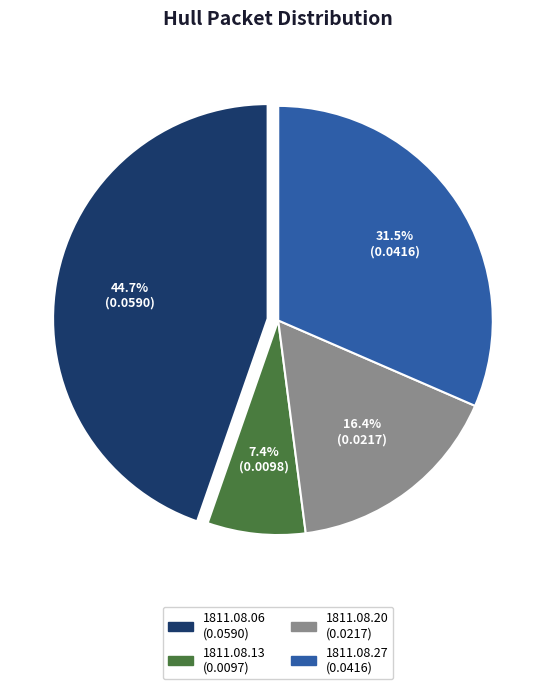

To the nearest percent, what is the average slice percentage?

25%